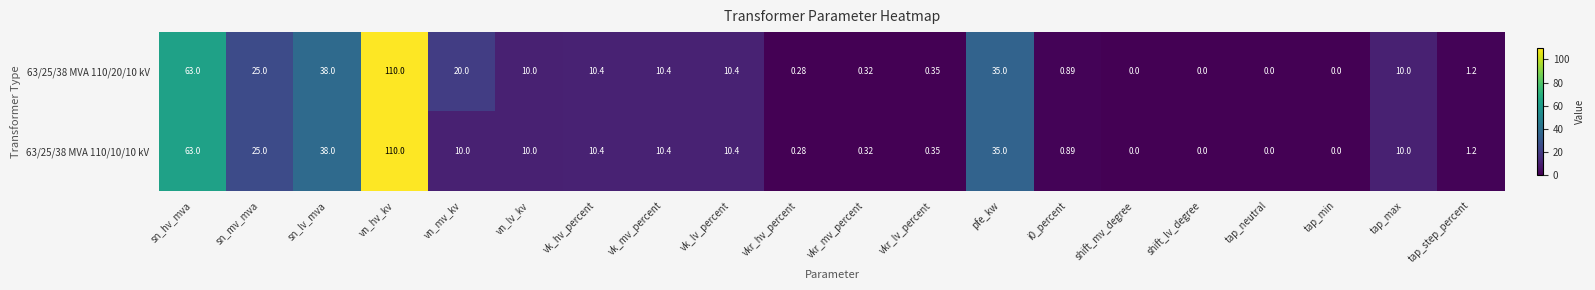

Count the number of data series in this chart.

2